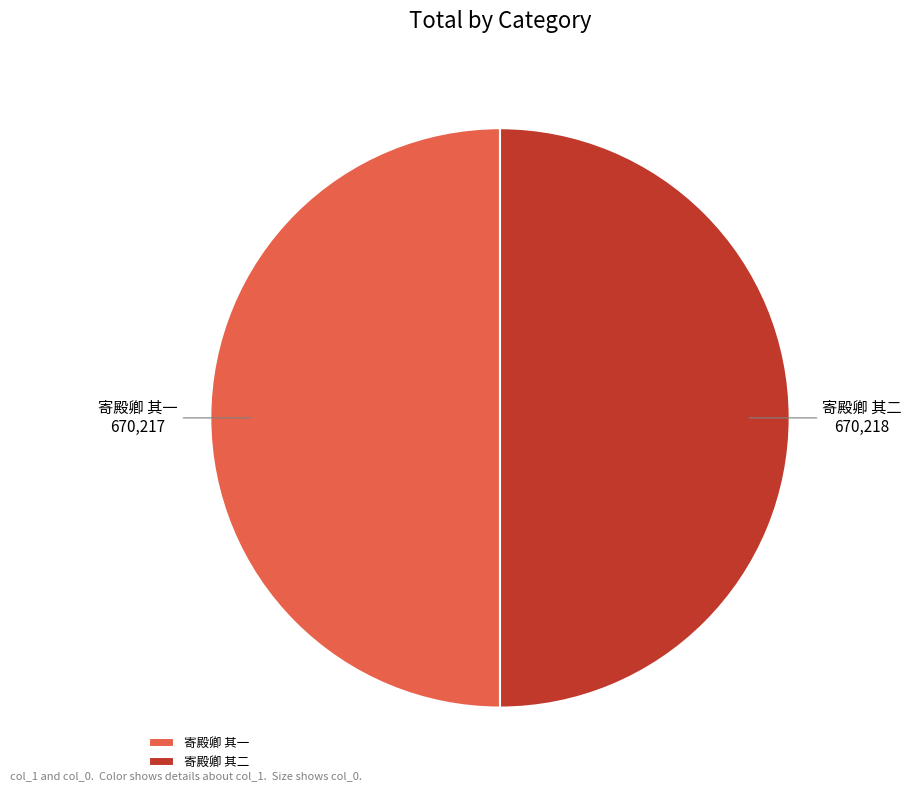

Do 寄殿卿 其二 and 寄殿卿 其一 together represent more than half of the pie?

Yes